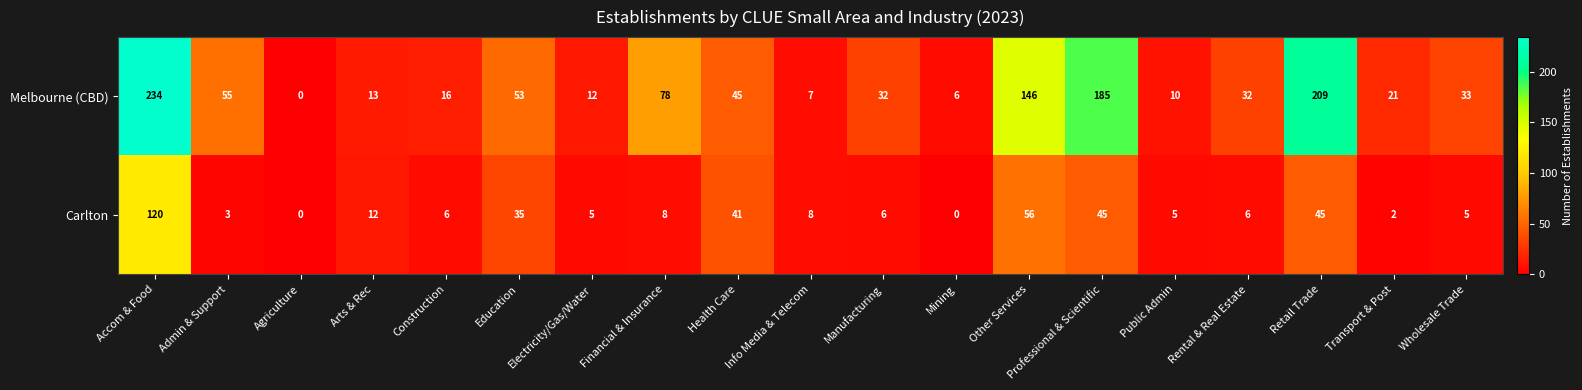

Which series has the largest total across all categories?

Melbourne (CBD)